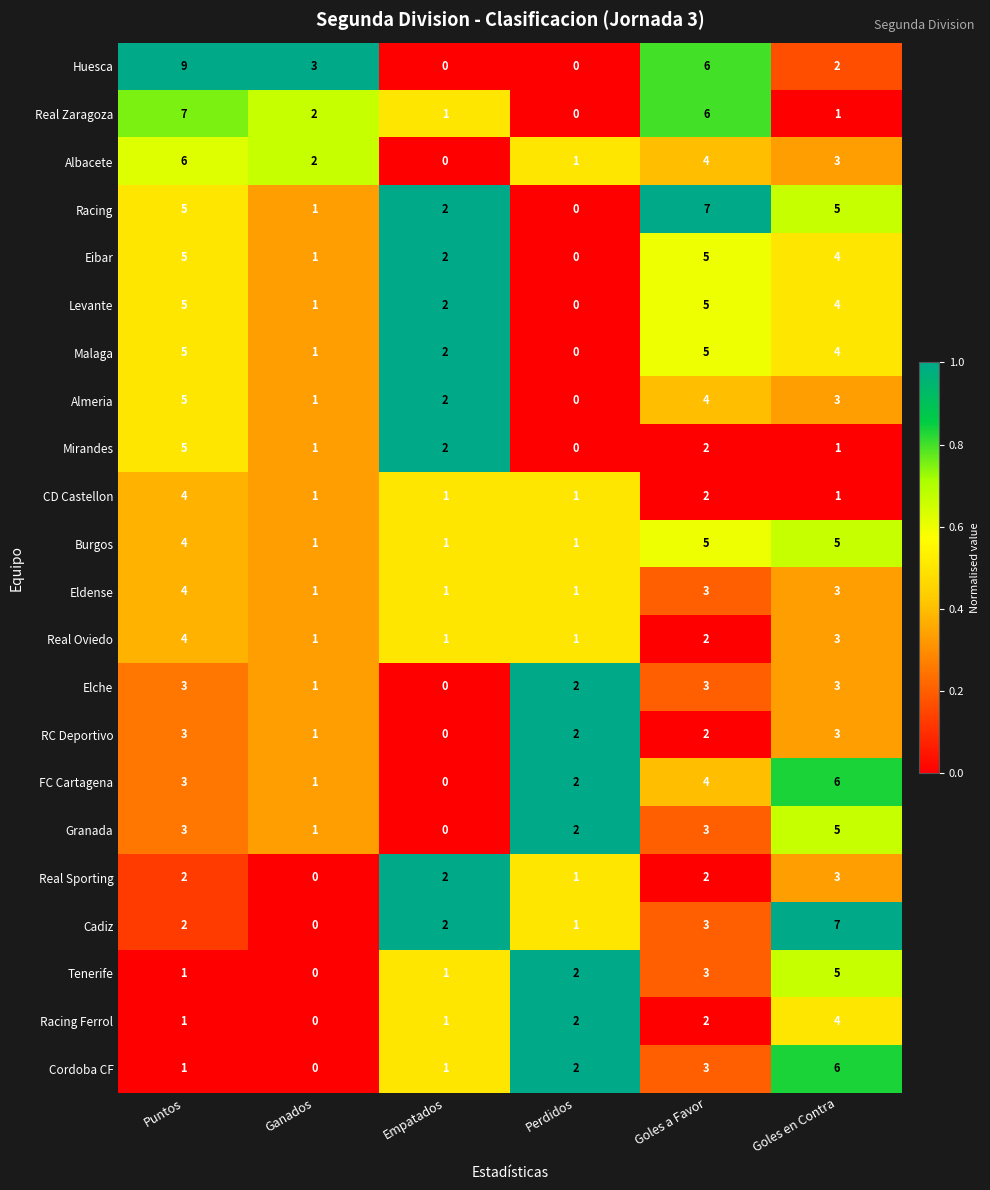

What is the total value across all series at Goles en Contra?

81